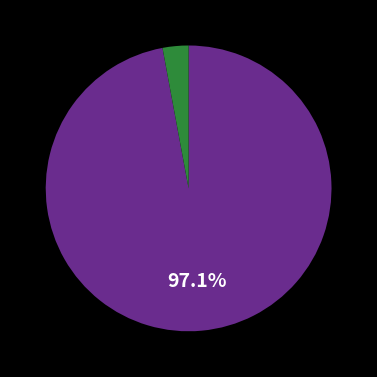

Is there a majority slice in this chart?

Yes